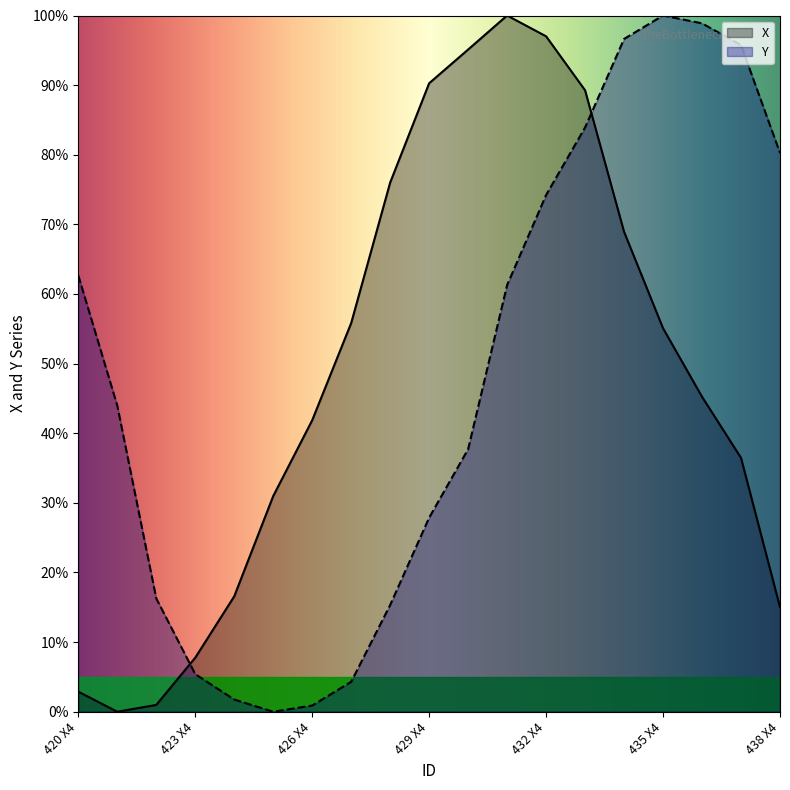

How many values in the X series are below 45?

9